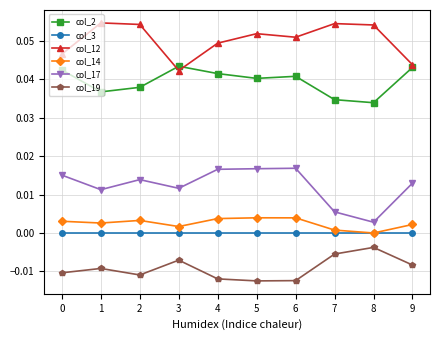

How many lines are shown in the chart?

6